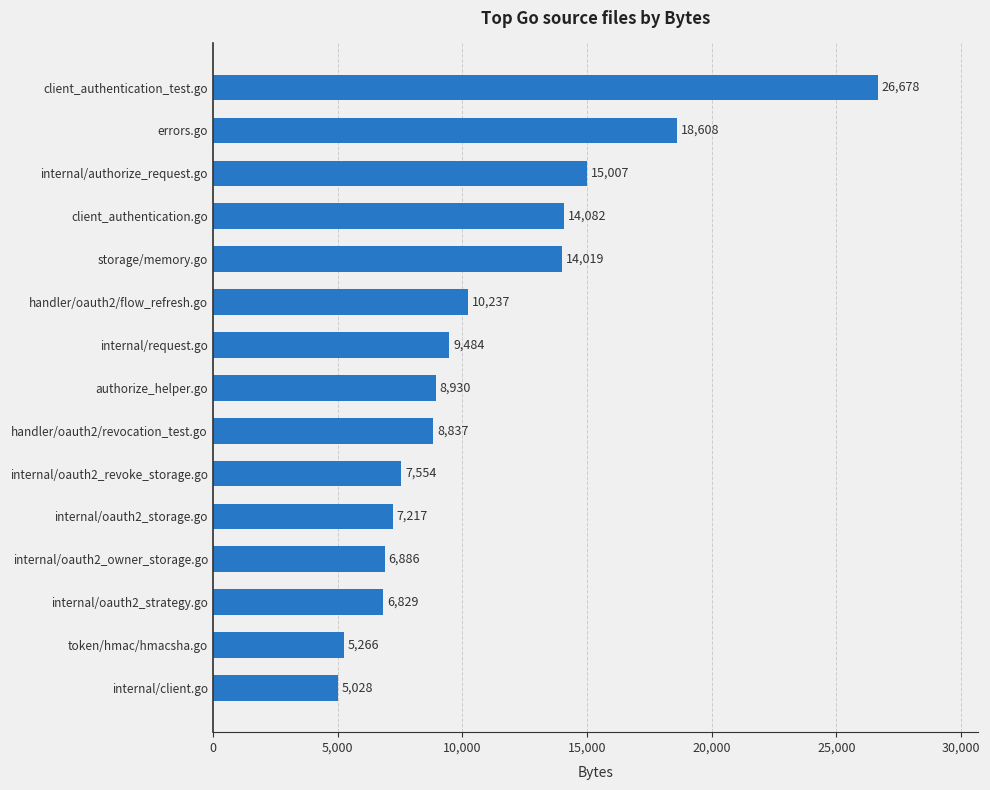

List the labels in order of value, largest first.

client_authentication_test.go, errors.go, internal/authorize_request.go, client_authentication.go, storage/memory.go, handler/oauth2/flow_refresh.go, internal/request.go, authorize_helper.go, handler/oauth2/revocation_test.go, internal/oauth2_revoke_storage.go, internal/oauth2_storage.go, internal/oauth2_owner_storage.go, internal/oauth2_strategy.go, token/hmac/hmacsha.go, internal/client.go